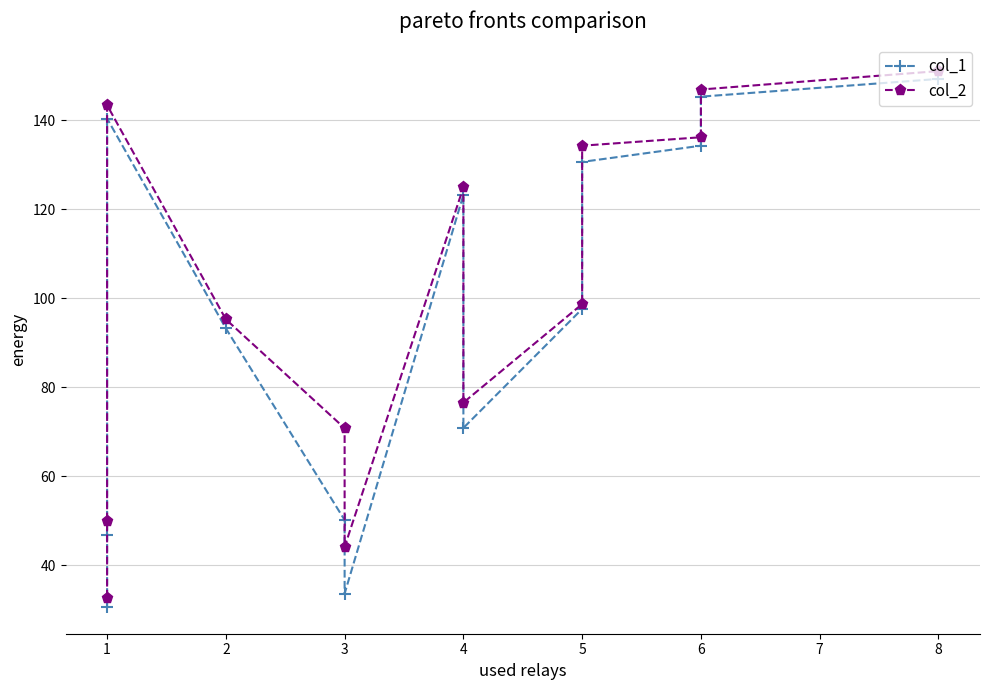

Does the chart display data point markers on the line(s)?

Yes